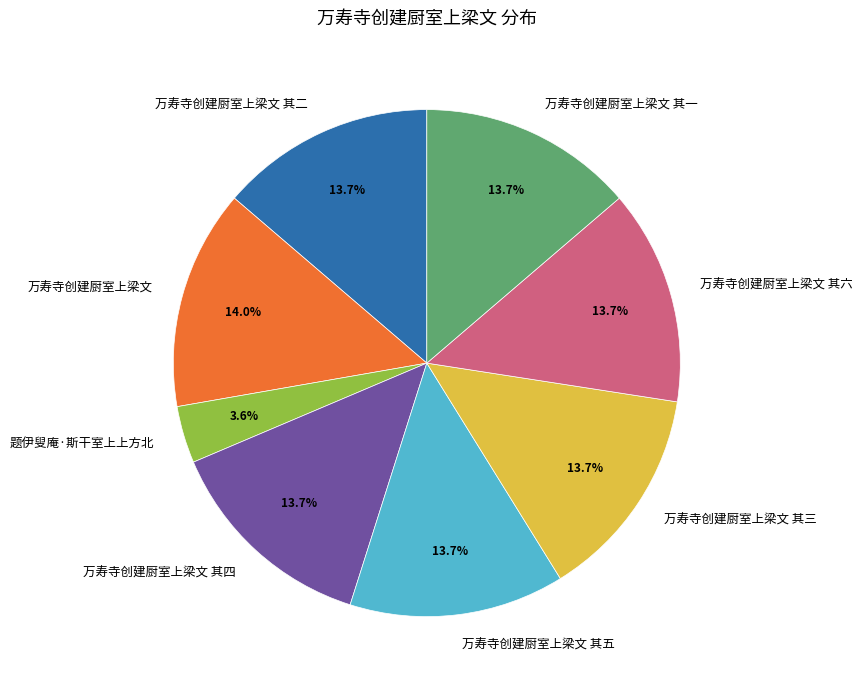

How many slices are in this pie chart?

8